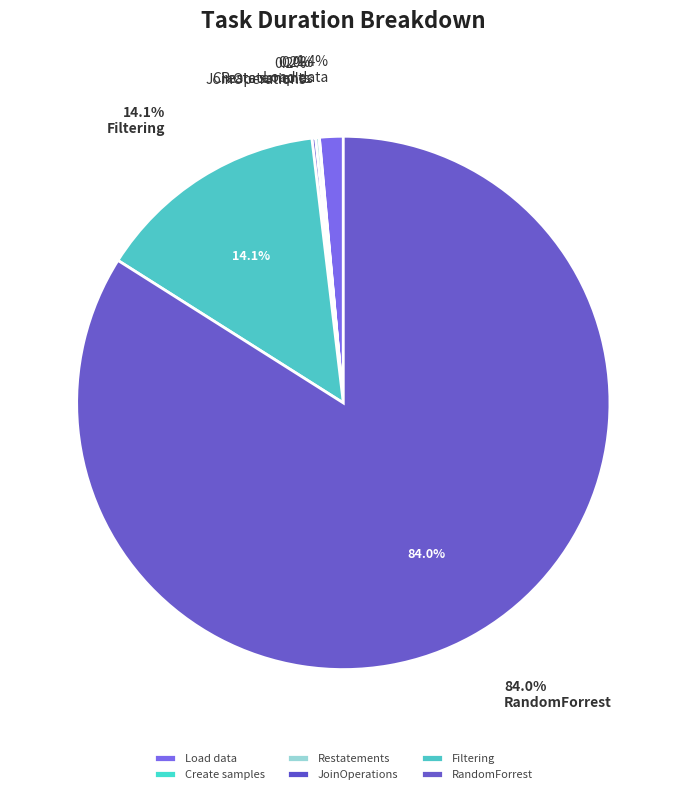

Which slice is the smallest?

Create samples